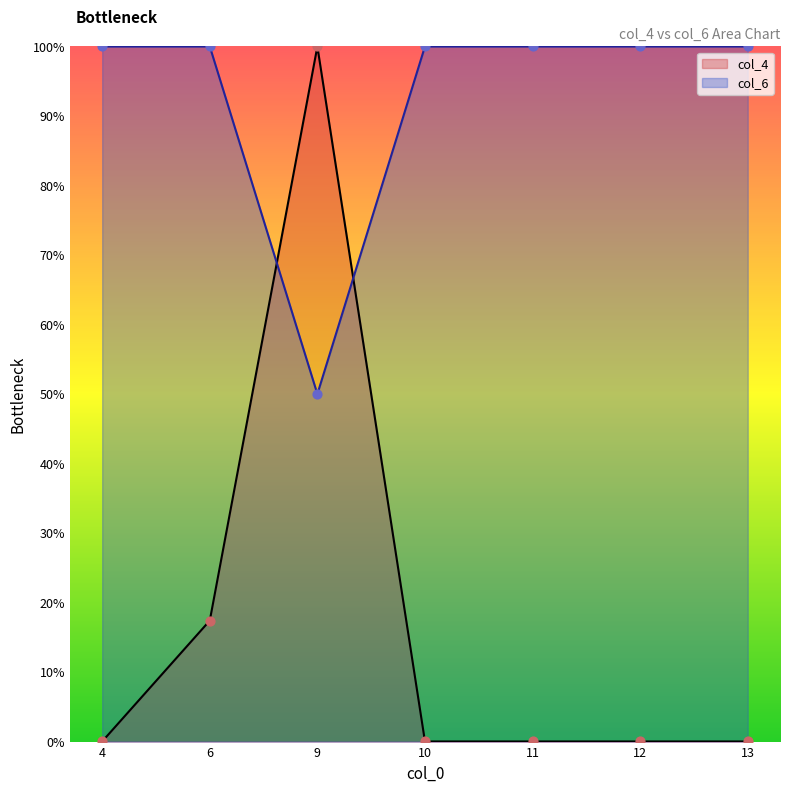

At how many categories does at least one series exceed 81?

7